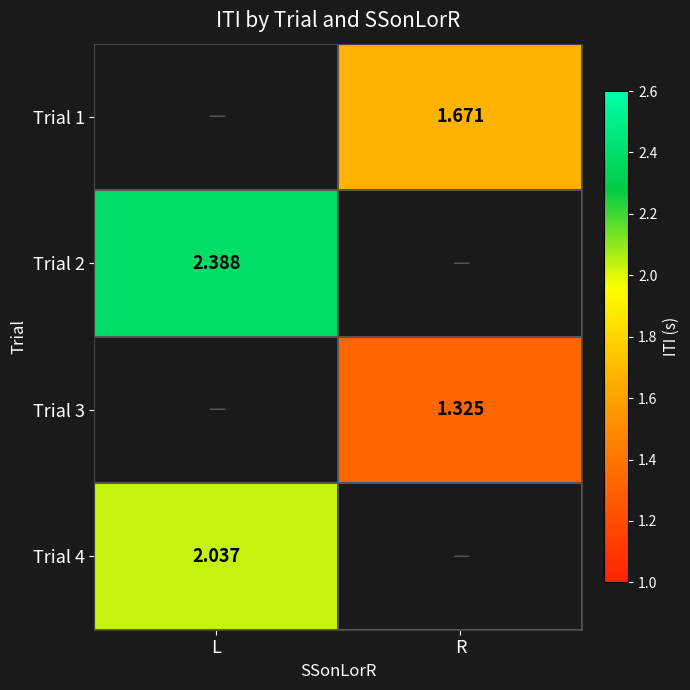

Is the value of Trial 2 at L greater than the value of Trial 4 at L?

Yes